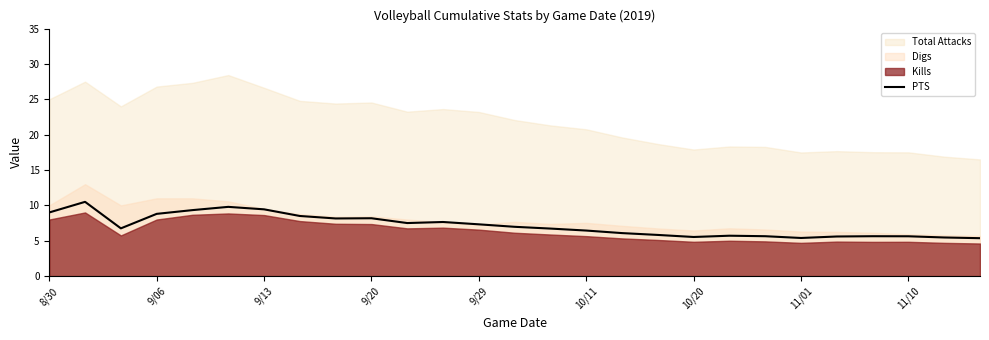

The PTS series shows 3.4 at 11/10. True or false?

False